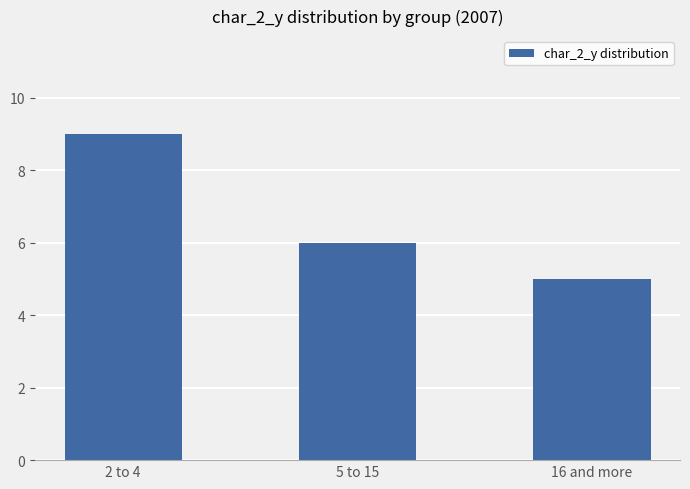

What value does the data have at 2 to 4?

9